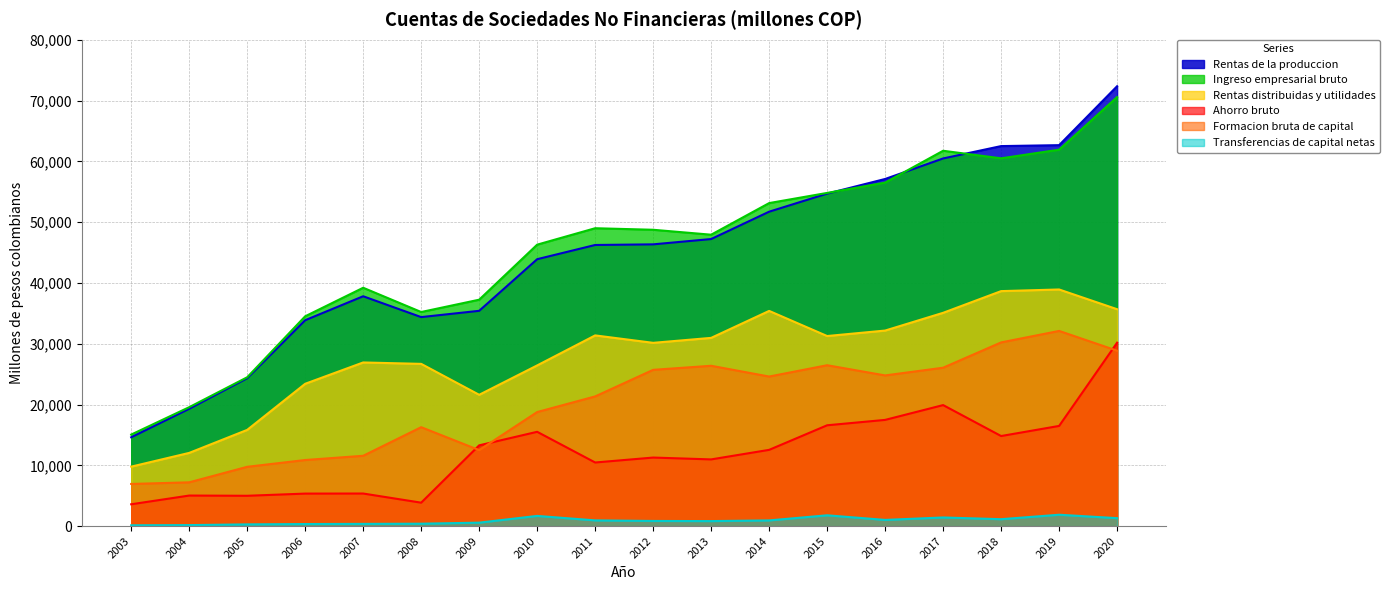

Reading left to right, transcribe all the data shown in this chart.

Rentas de la produccion: 14618	19302	24330	33869	37808	34380	35413	43904	46241	46345	47218	51716	54690	57097	60472	62506	62659	72352
Ingreso empresarial bruto: 15061	19564	24486	34514	39207	35218	37243	46296	48998	48743	47934	53132	54804	56502	61738	60495	61913	70574
Rentas distribuidas y utilidades: 9787	12048	15831	23415	26921	26691	21603	26435	31371	30149	30965	35401	31268	32168	35086	38655	38924	35678
Ahorro bruto: 3597	5032	4995	5354	5365	3861	13290	15516	10468	11281	10977	12547	16589	17475	19909	14821	16483	30176
Formacion bruta de capital: 6940	7207	9760	10877	11573	16277	12505	18766	21336	25707	26376	24606	26466	24788	26057	30219	32107	28856
Transferencias de capital netas: 140	173	293	348	374	403	575	1684	949	855	833	943	1784	1026	1427	1144	1878	1315